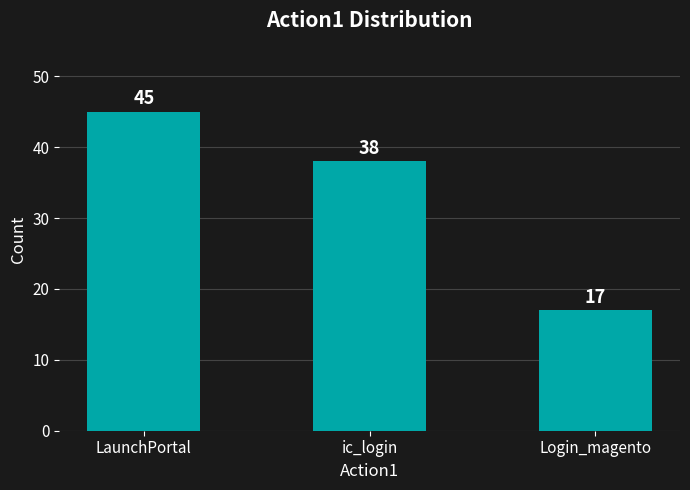

How many values are between 17 and 45?

3